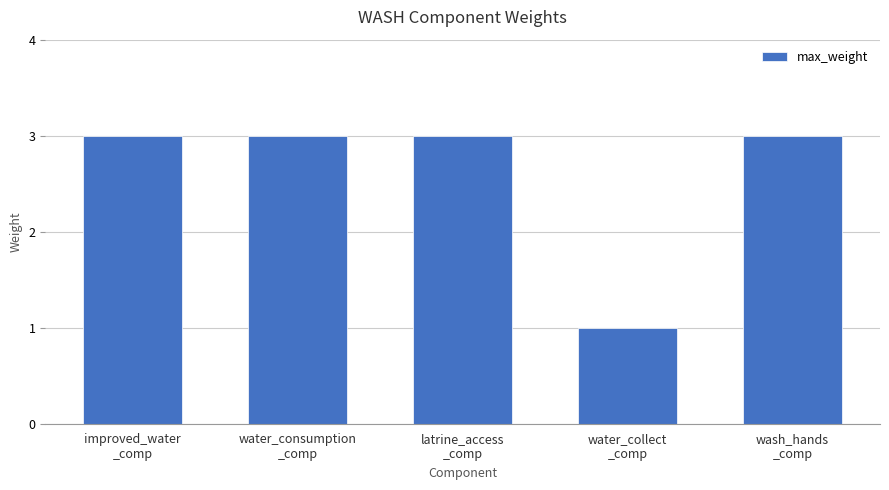

What is the sum of all values?

13